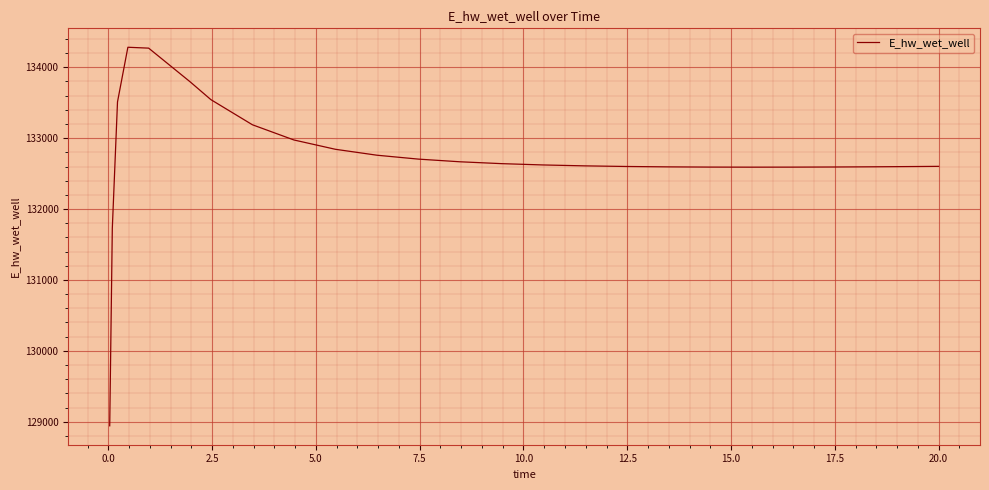

What is the maximum value shown in the chart?

134282.9